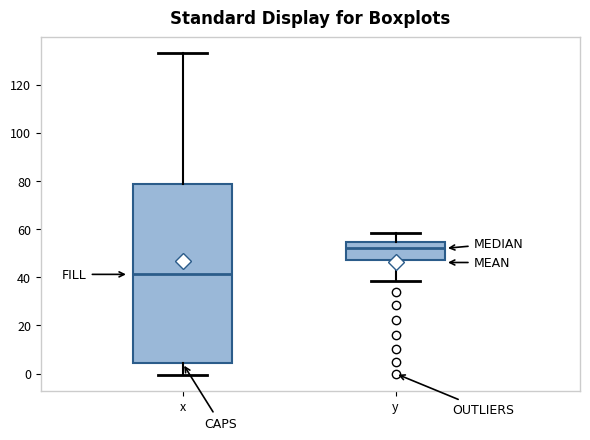

Which box has the highest median line?

y